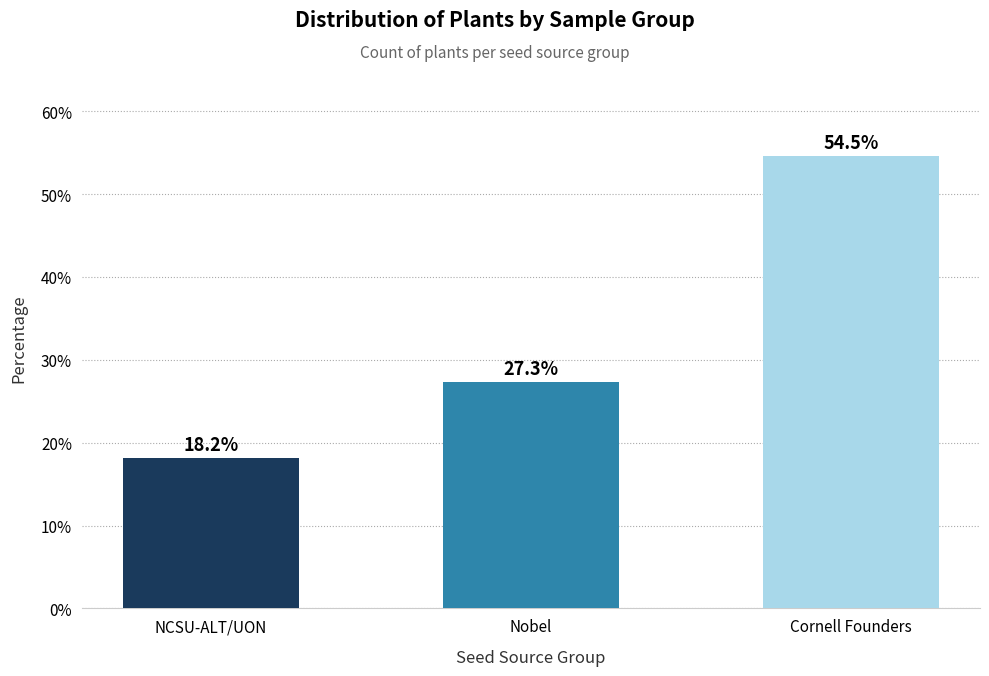

Rank the categories by value from lowest to highest.

NCSU-ALT/UON, Nobel, Cornell Founders